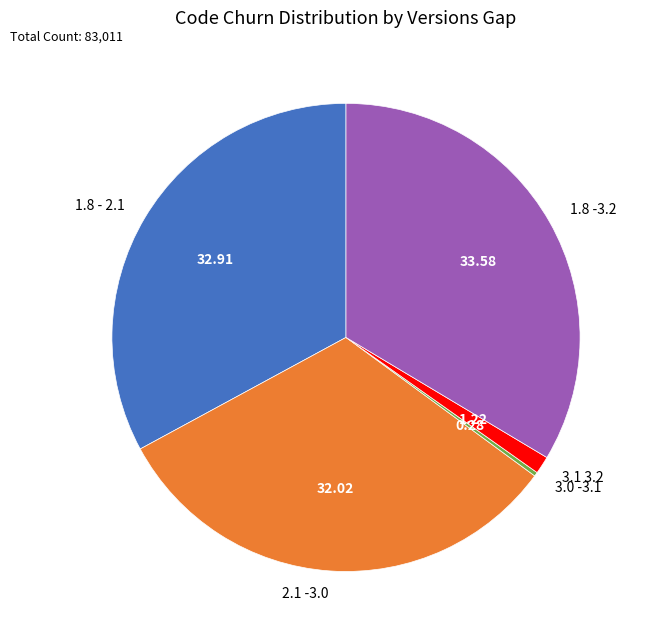

Does 1.8 -3.2 account for over 50% of the chart?

No